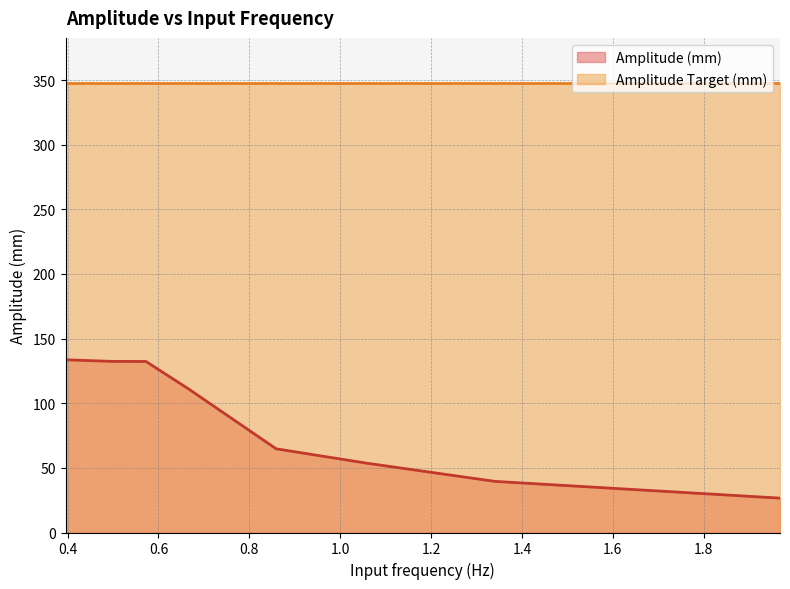

What is the change in value from 1.0590175284836707 to 1.9679404102081284?

-27.0